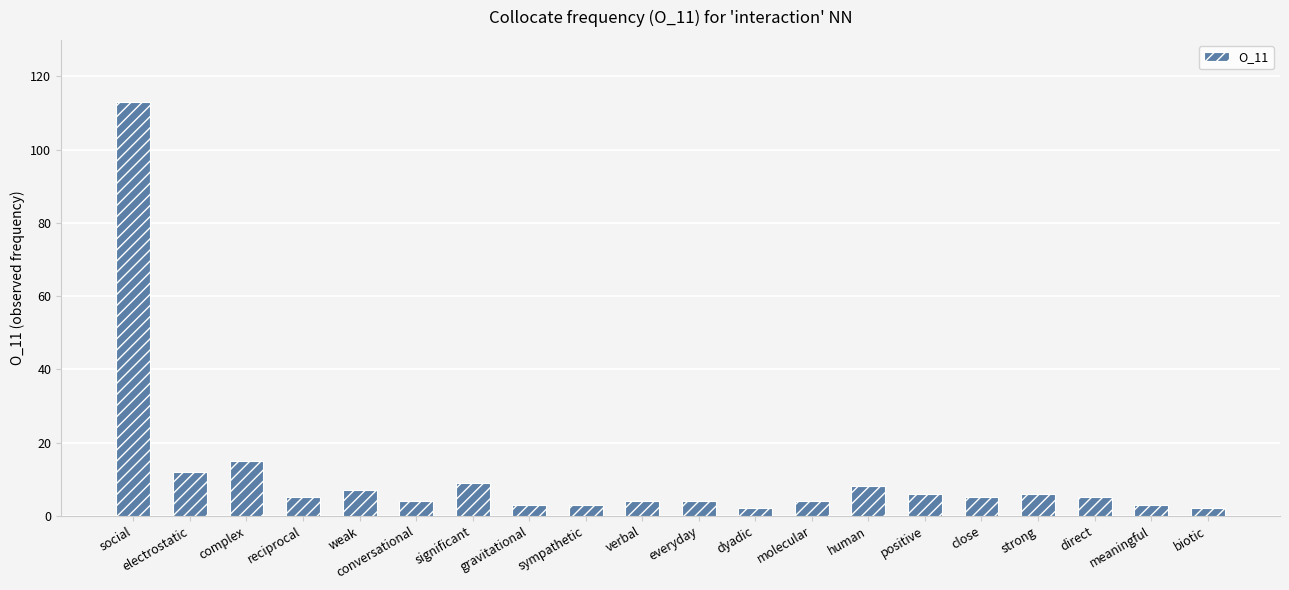

What is the label of the 17th bar from the right?

reciprocal